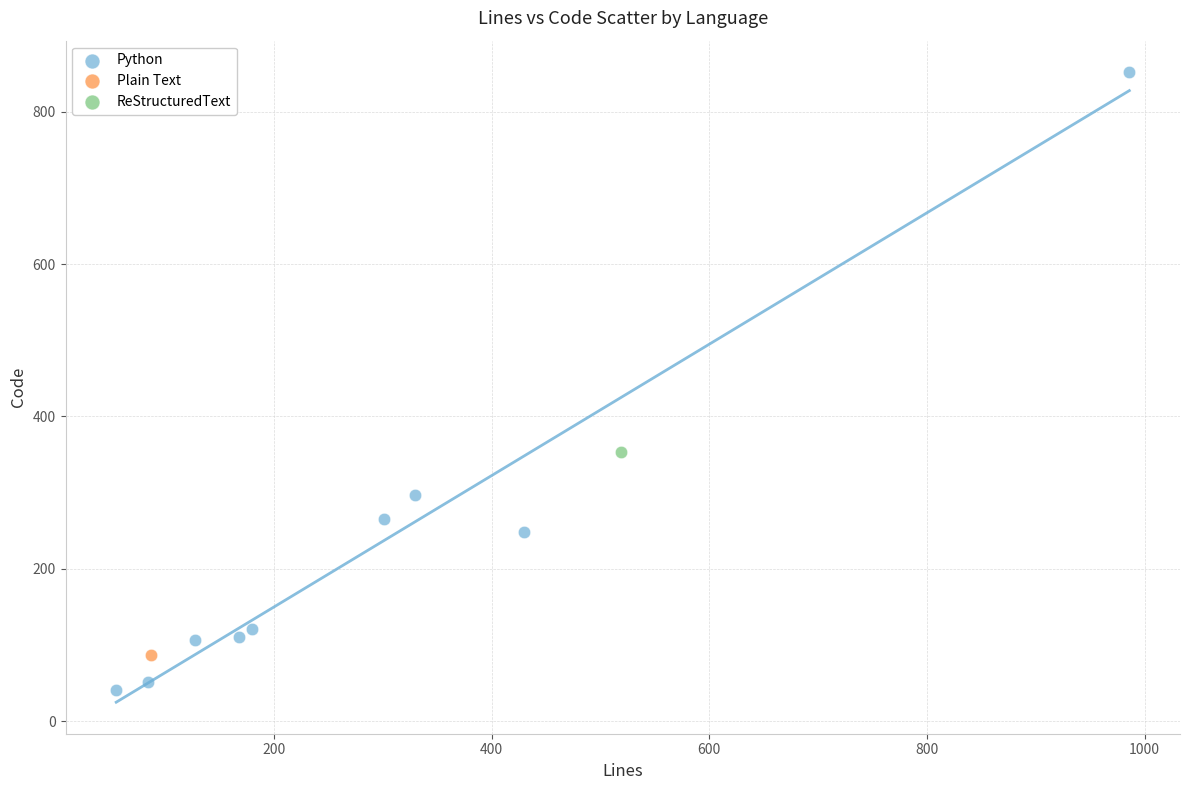

What are all the series names shown in the legend?

Python, Plain Text, ReStructuredText